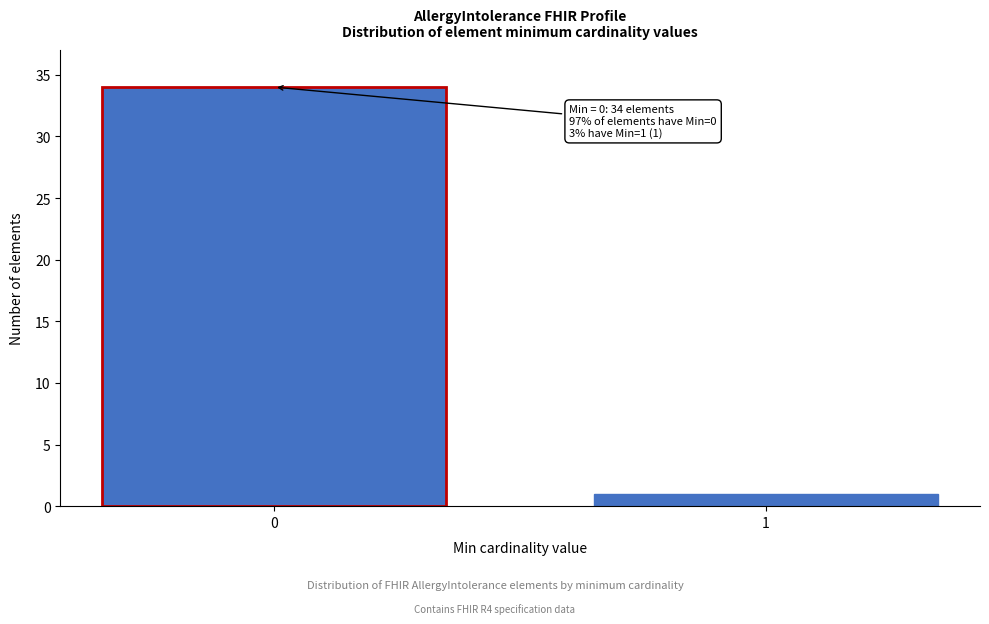

Reading left to right, transcribe all the data shown in this chart.

0=34	1=1